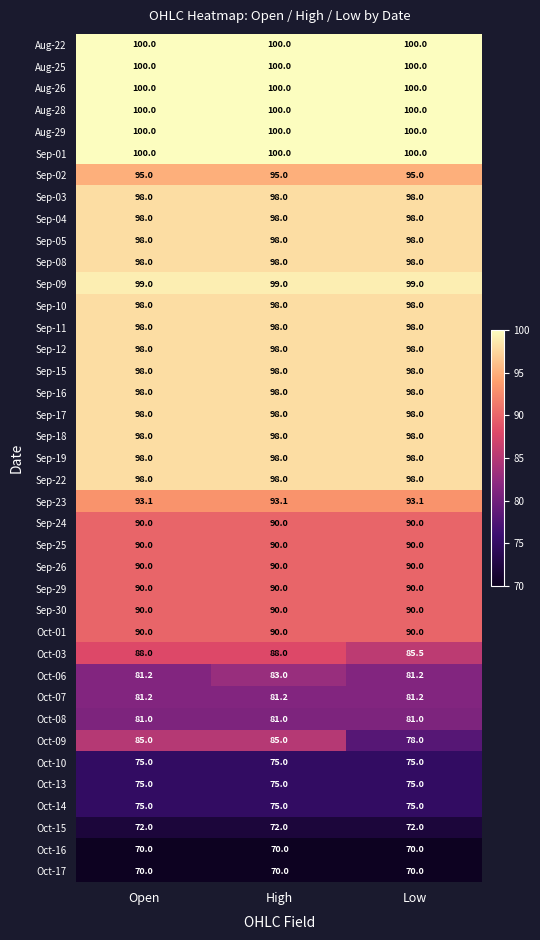

True or false: Oct-10 has a value of 107.8 at Low.

False